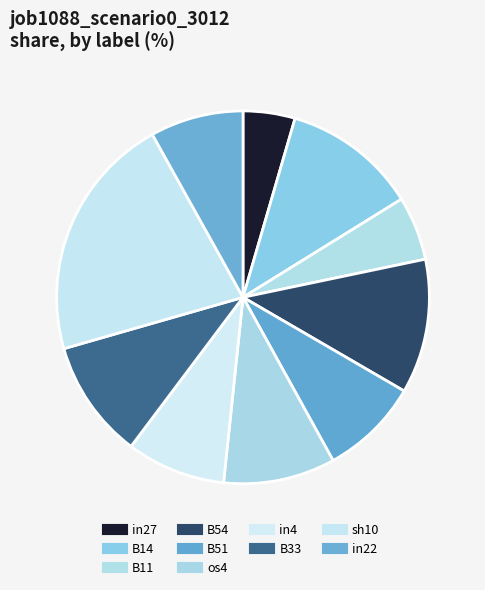

How many segments does this pie chart have?

10